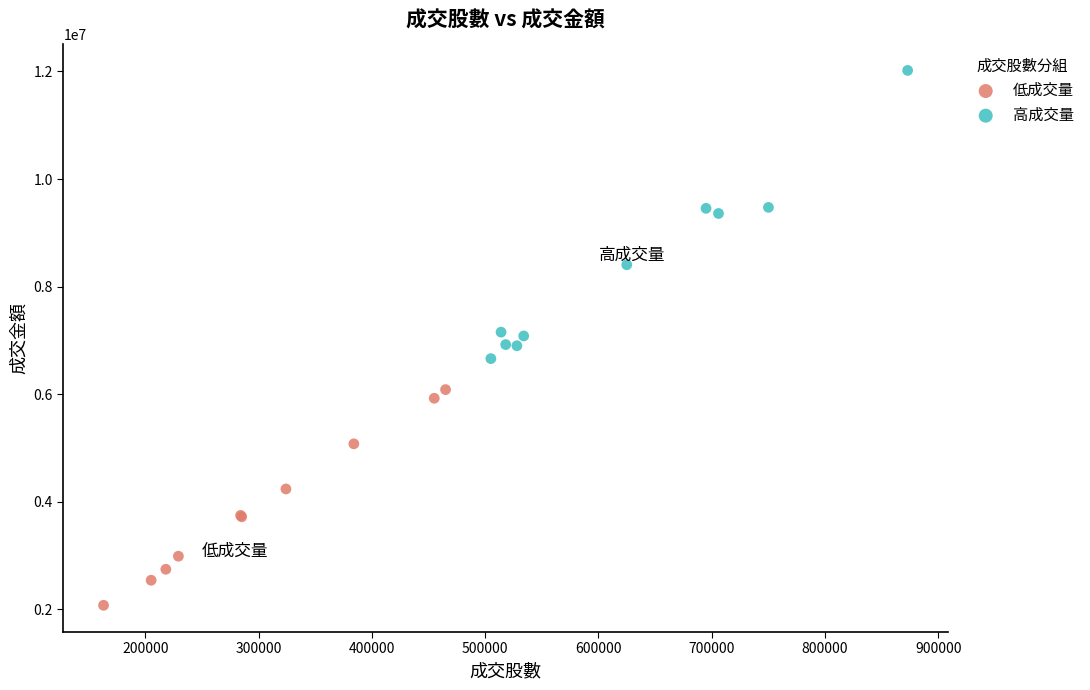

Which series has the largest Y range (max minus min)?

高成交量